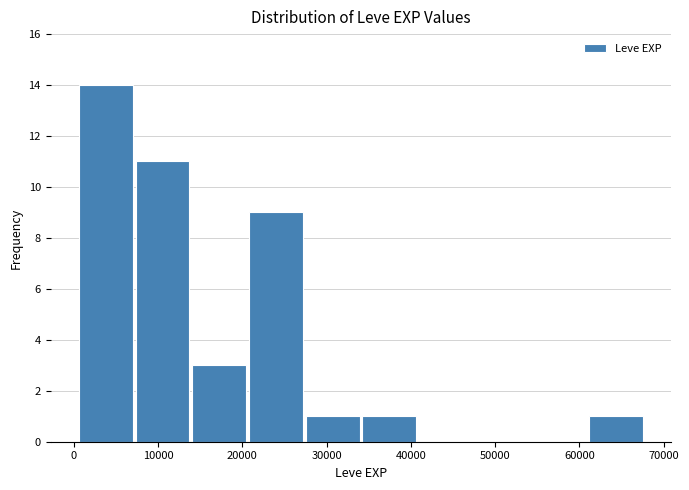

Reading left to right, list every bar in this chart as the range it spans on the x-axis followed by its height. Neither the bar edges nor the heights are printed on the chart, so give them approximately, as read against the axes.

0 to 7000: 14
7000 to 14000: 11
14000 to 21000: 3
21000 to 27000: 9
27000 to 34000: 1
34000 to 41000: 1
41000 to 48000: 0
48000 to 54000: 0
54000 to 61000: 0
61000 to 68000: 1